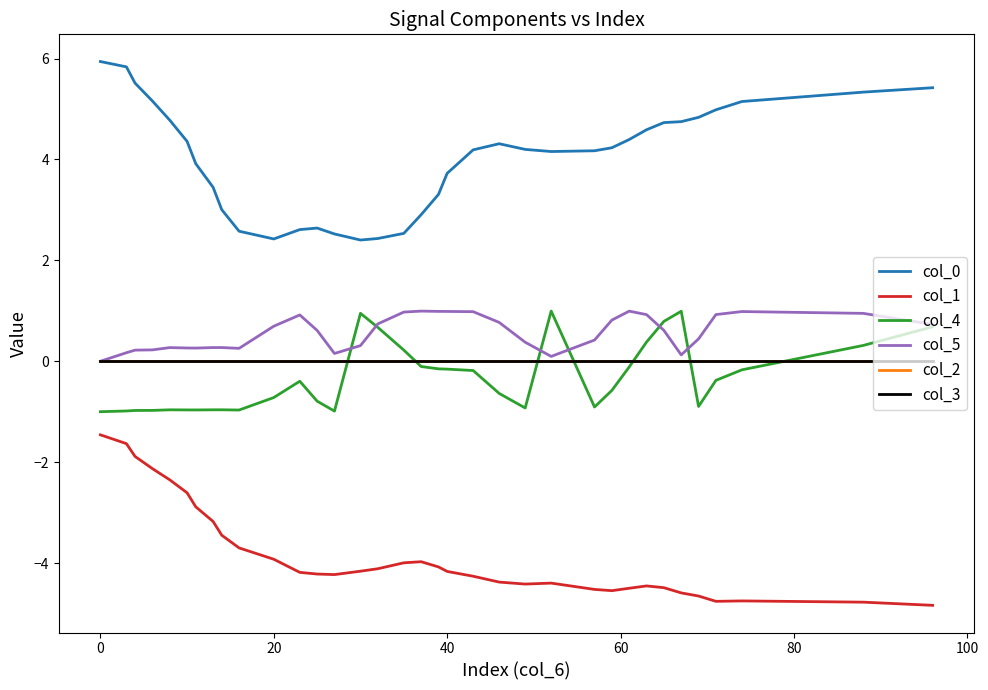

Does the chart display data point markers on the line(s)?

No